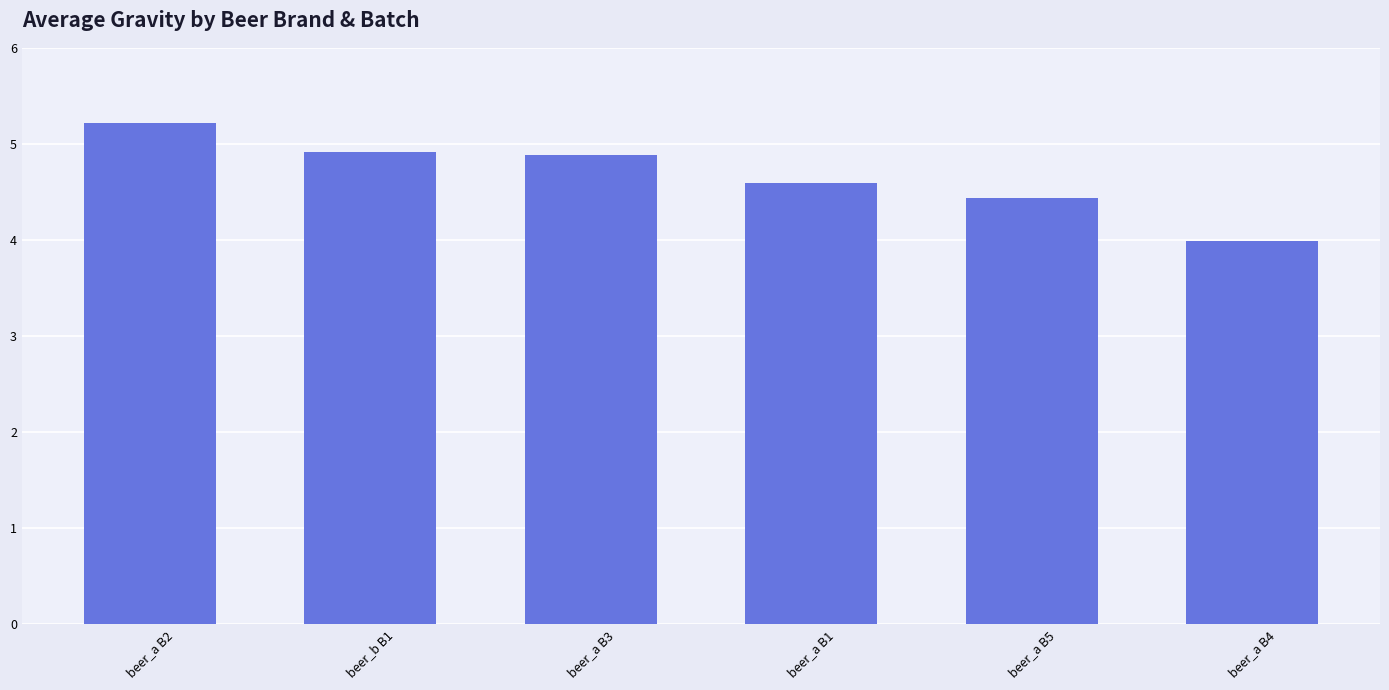

What is the label of the 4th bar from the right?

beer_a B3